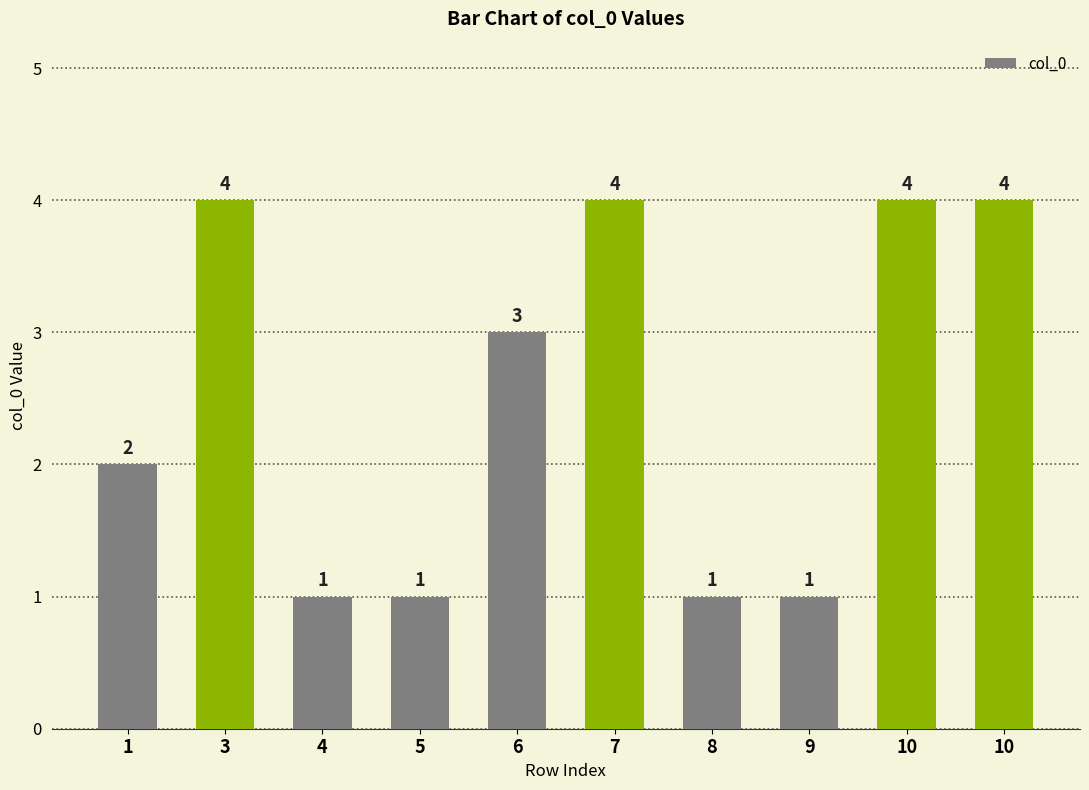

The chart shows a value of 1 at 9. True or false?

True